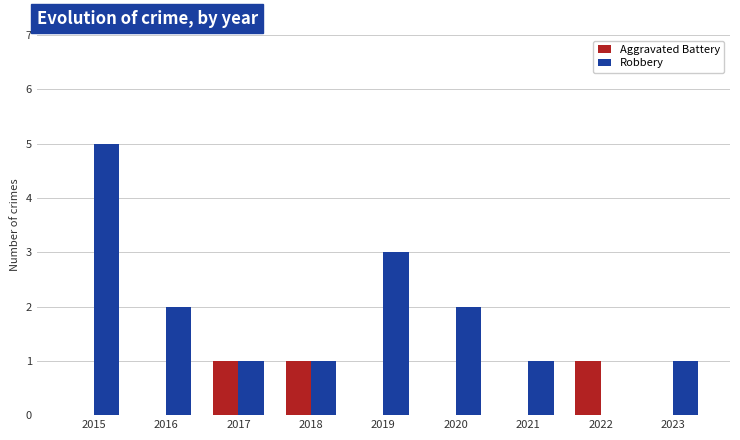

Which series changed the most between 2016 and 2019?

Robbery